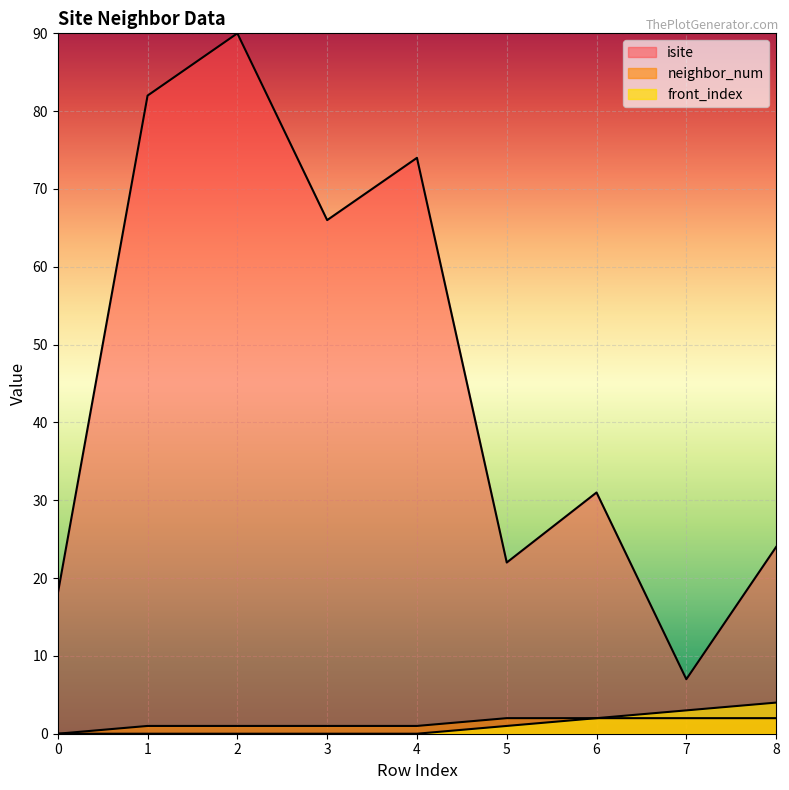

True or false: front_index and neighbor_num intersect in this chart.

False